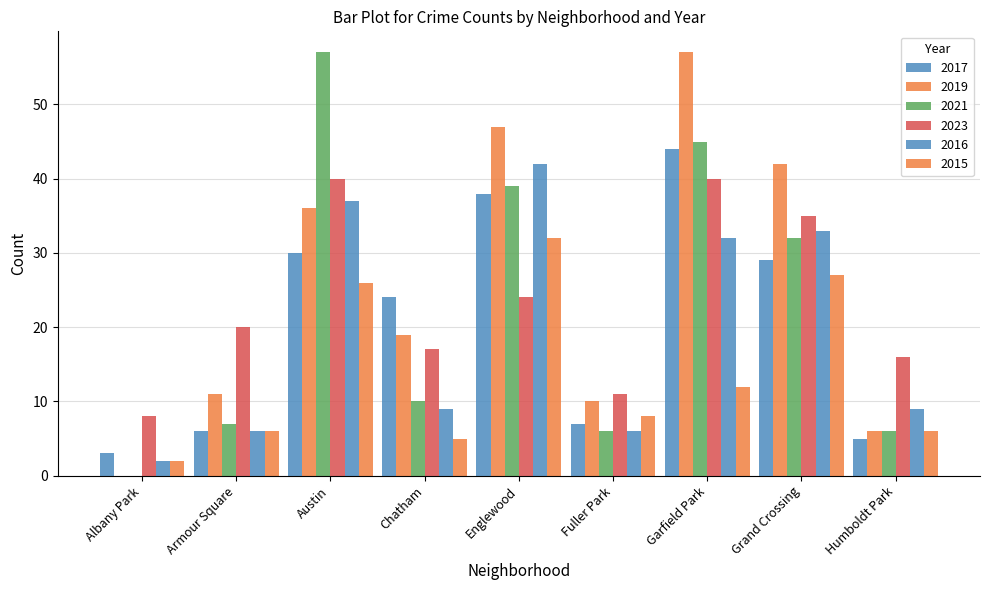

Rank the series by their maximum value, from highest to lowest.

2019, 2021, 2017, 2016, 2023, 2015